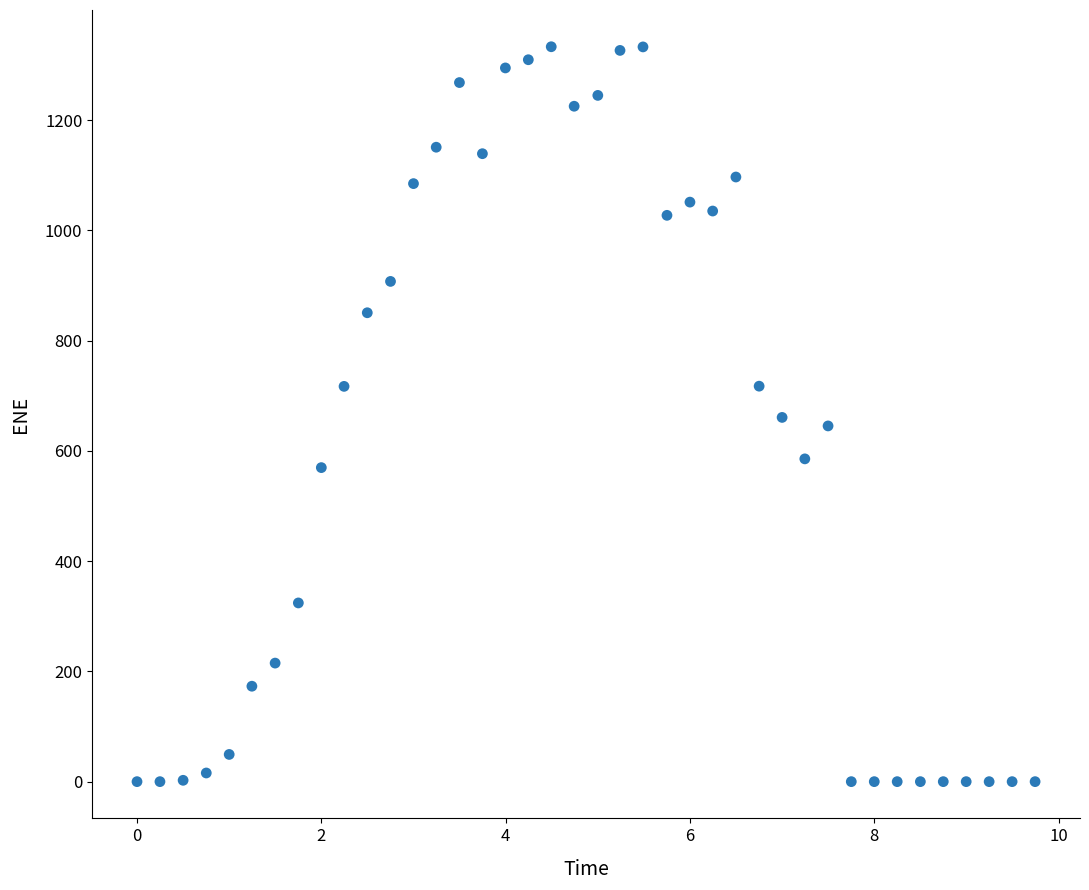

What is the range of Y values (max minus min)?

1332.9